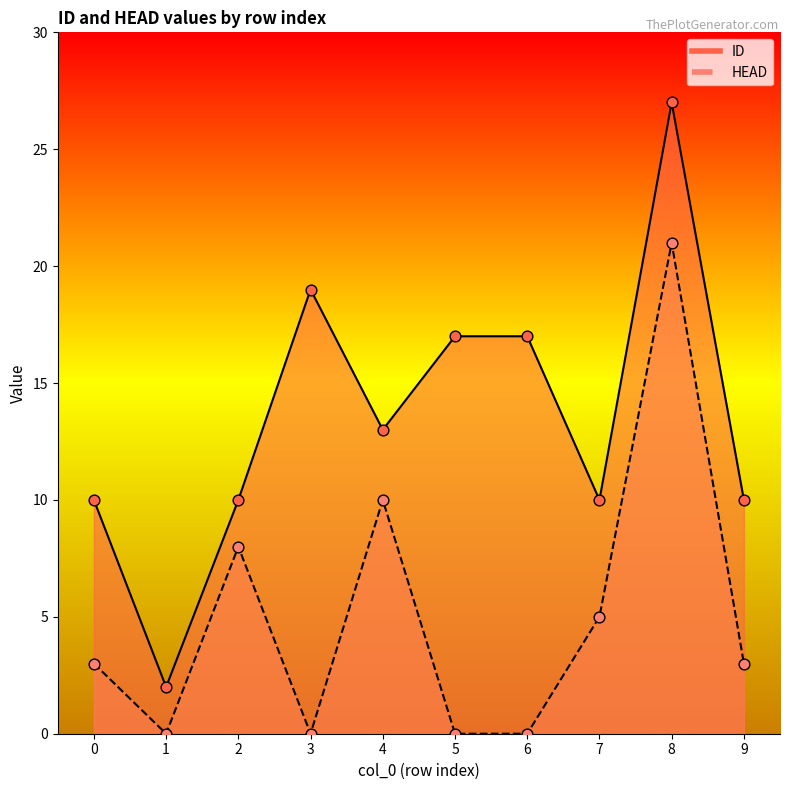

Which series reaches the maximum Y coordinate?

ID